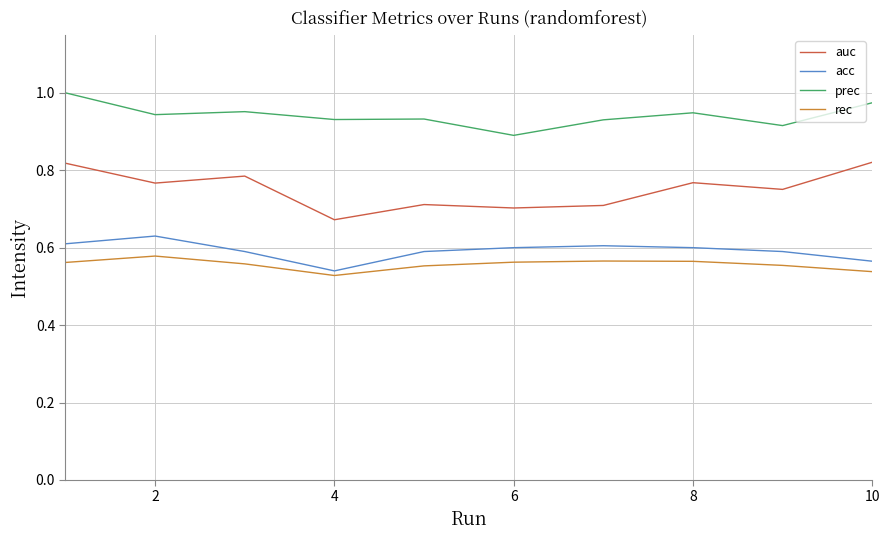

Which series has the widest spread of values?

auc